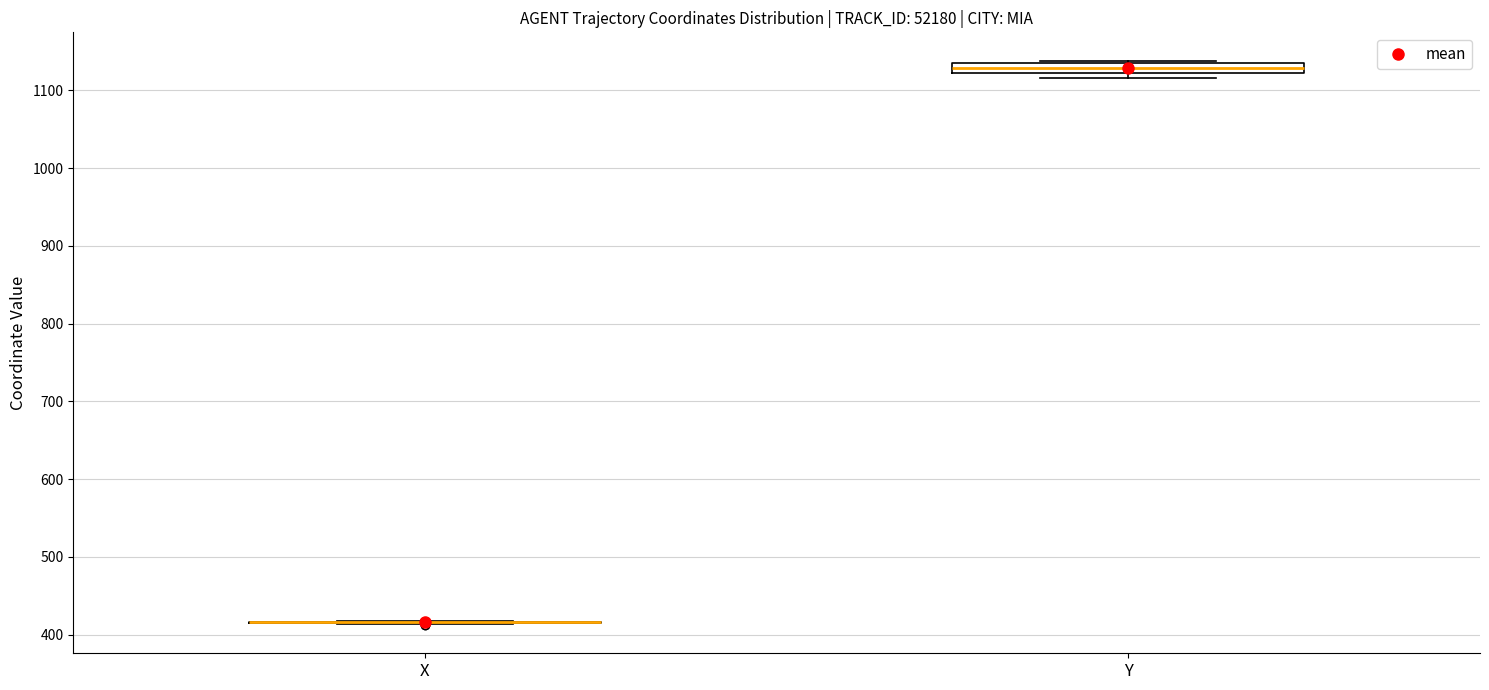

Comparing the boxes themselves (not the whiskers), which one is the tallest?

Y